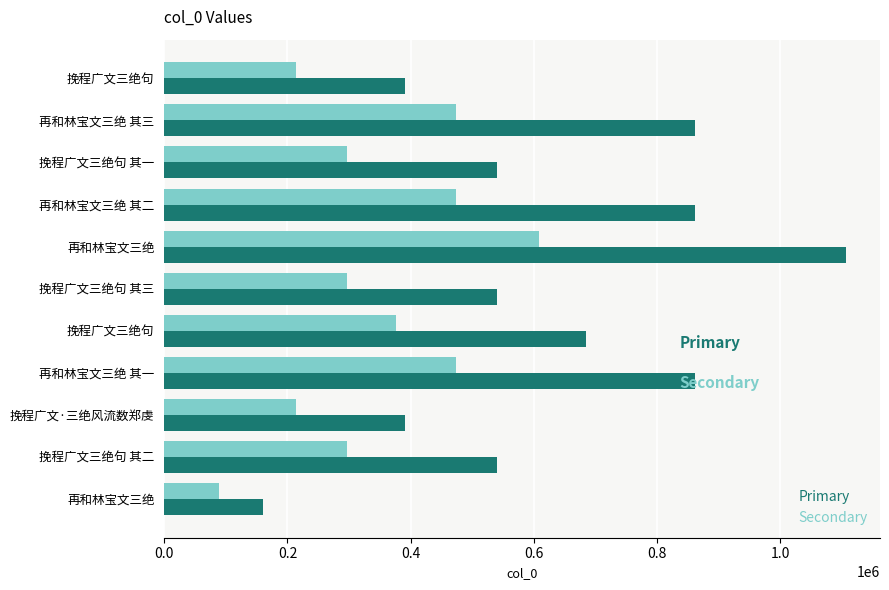

List the series in order of their peak value, highest first.

Primary, Secondary